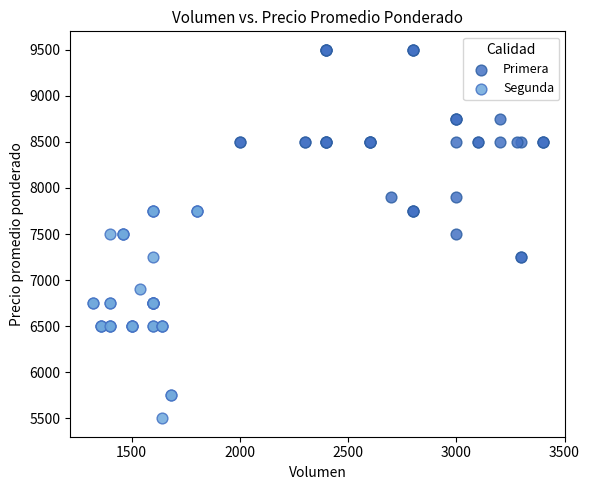

Which series reaches the maximum Y coordinate?

Primera